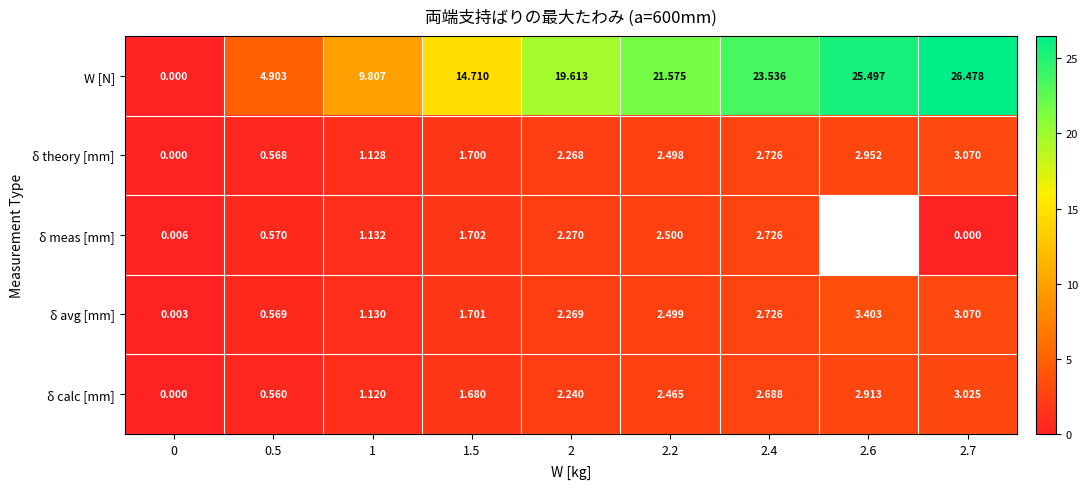

Which has a higher value, 2.2 or 1.5?

2.2